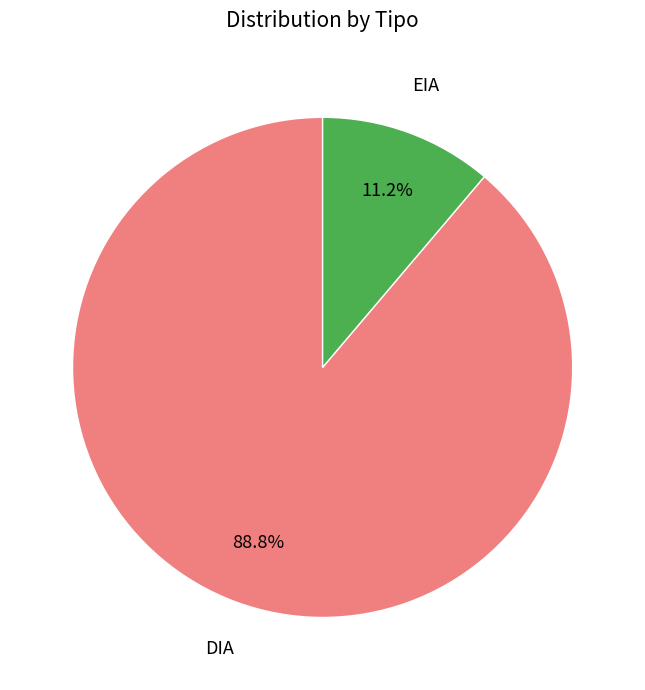

To the nearest percent, what portion does DIA represent?

89%